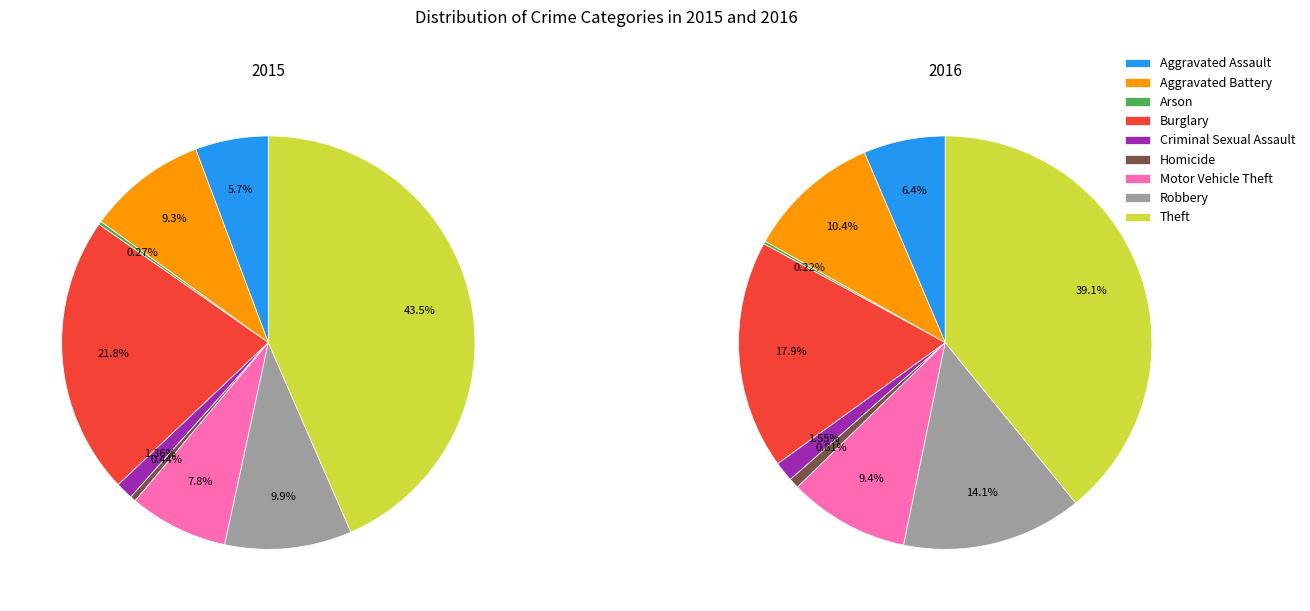

At Theft, list the series in order from largest to smallest.

2015, 2016